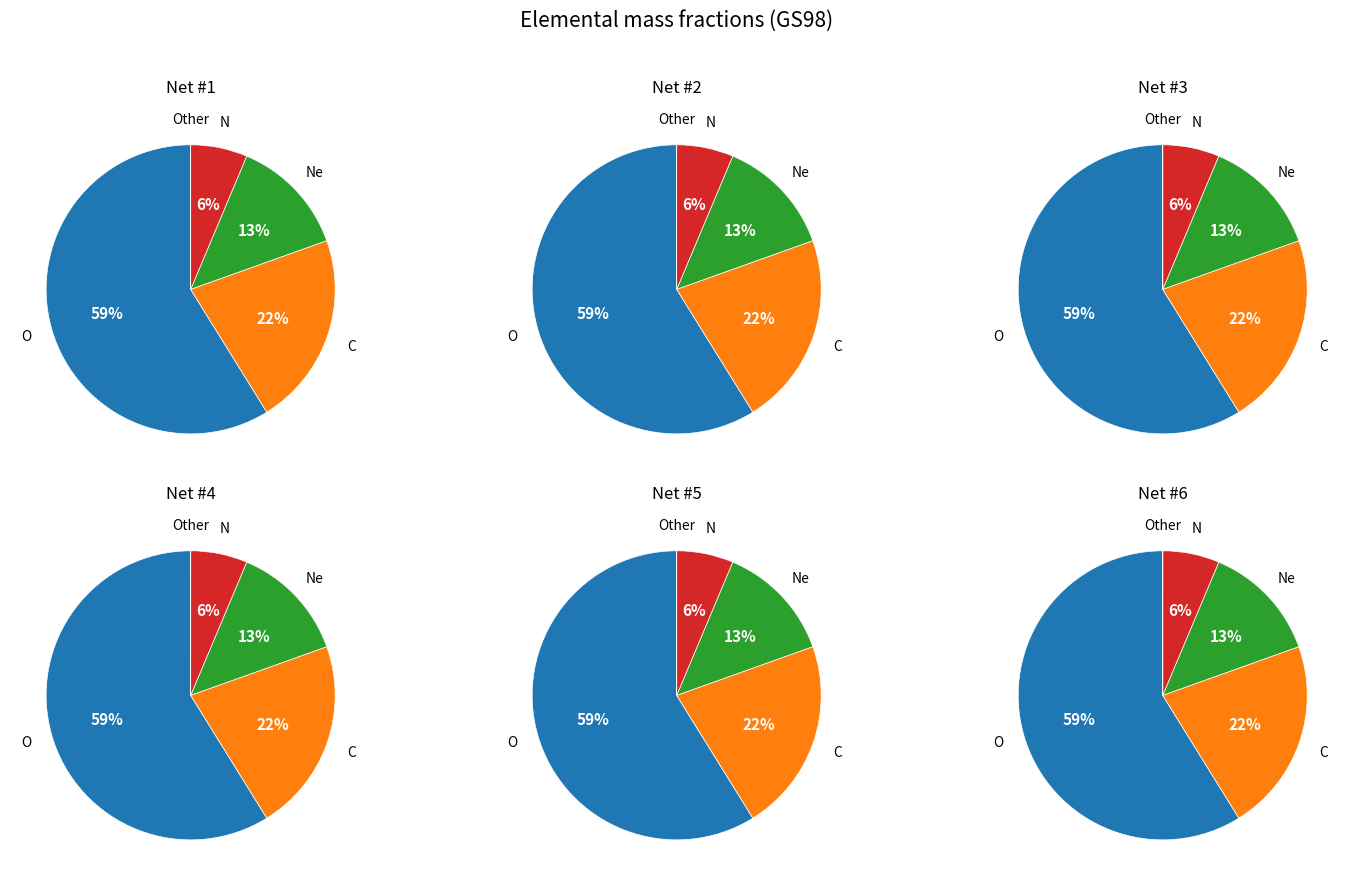

Is there any slice that represents more than half of the pie?

Yes